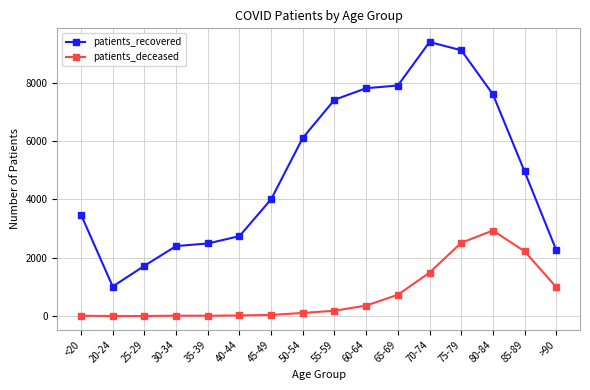

What is the label of the 7th point from the right?

60-64